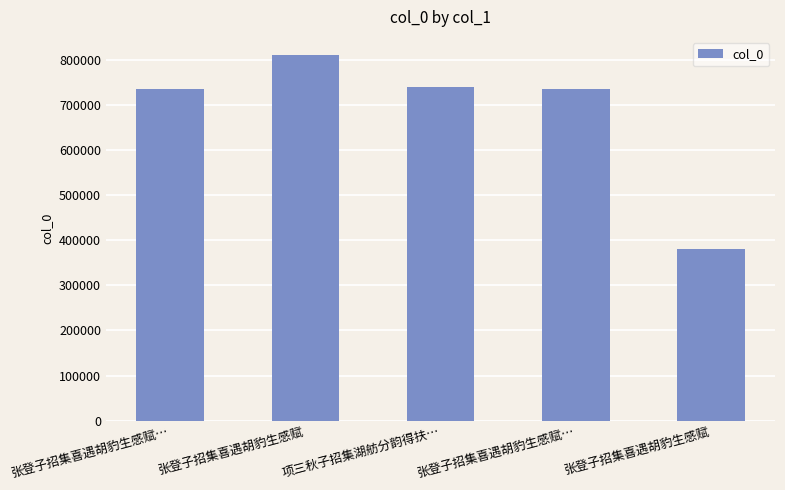

What is the difference between the values at 张登子招集喜遇胡豹生感赋… and 张登子招集喜遇胡豹生感赋?

75165